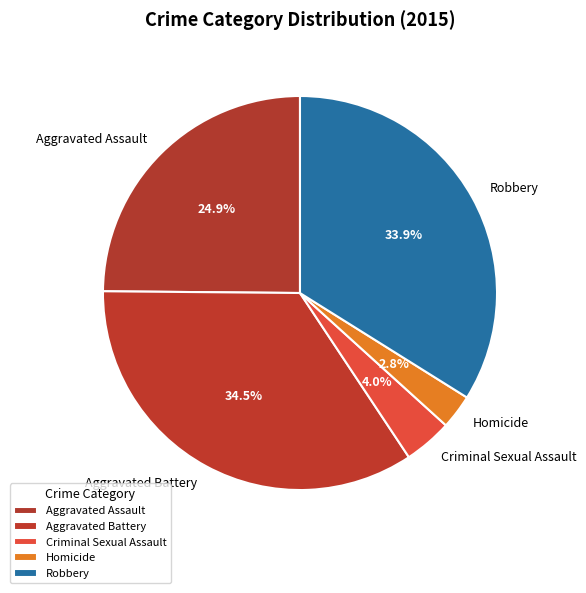

The Robbery slice represents 39% of the pie. True or false?

False